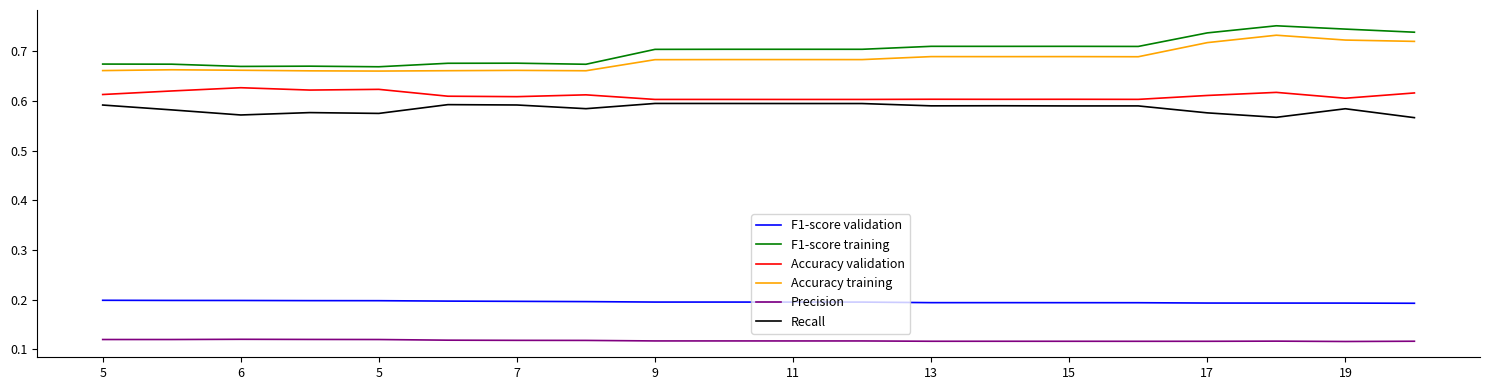

List the series in order of their peak value, highest first.

F1-score training, Accuracy training, Accuracy validation, Recall, F1-score validation, Precision